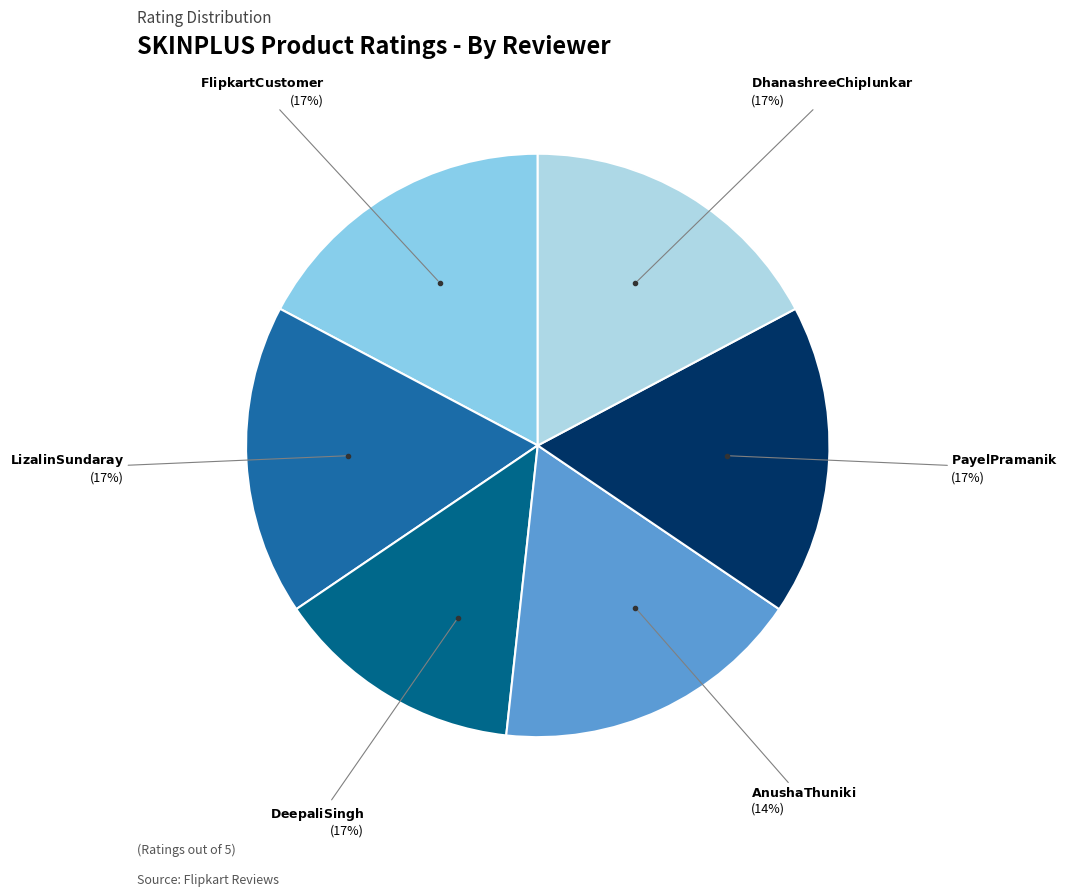

What is the ratio of the value at Payel Pramanik to the value at Deepali Singh?

1.0